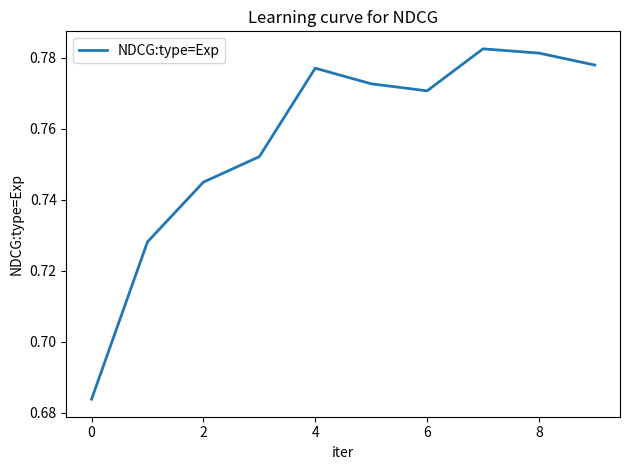

What is the value of the 5th point from the left?

0.8